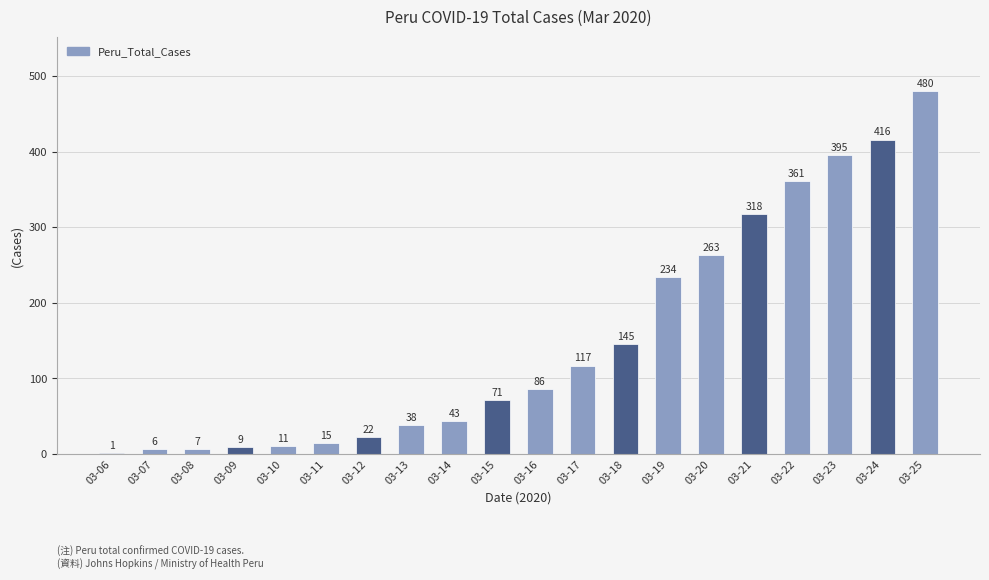

Are the bars horizontal?

No